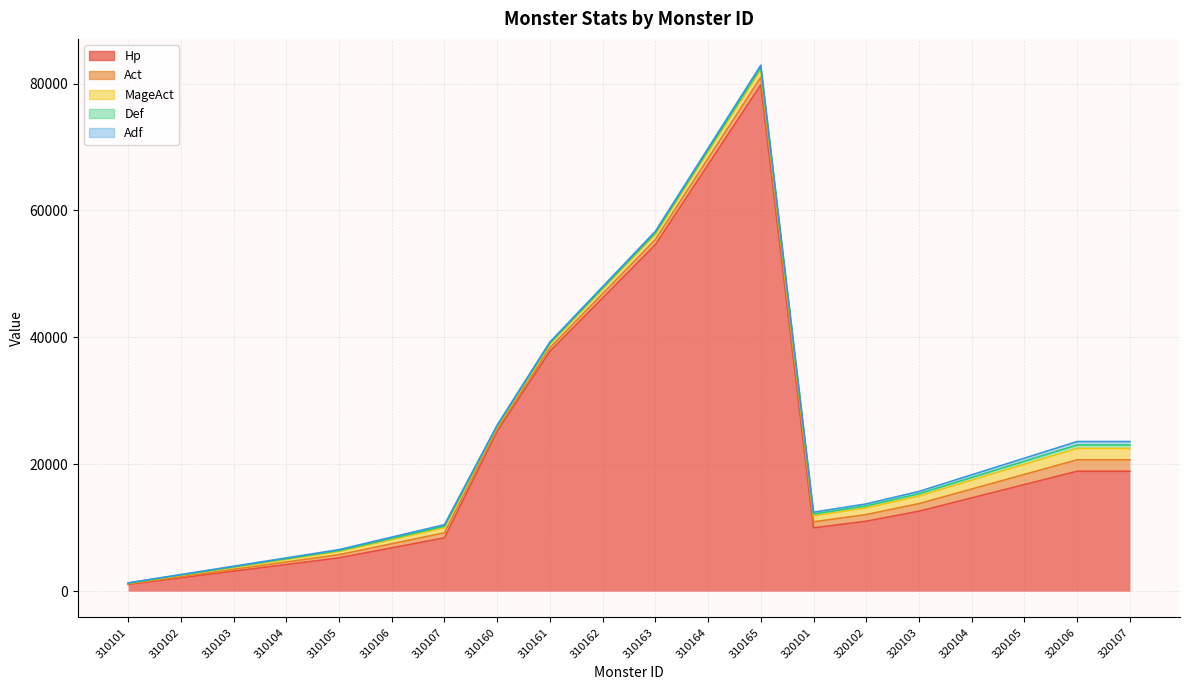

How many distinct data groups are displayed?

5